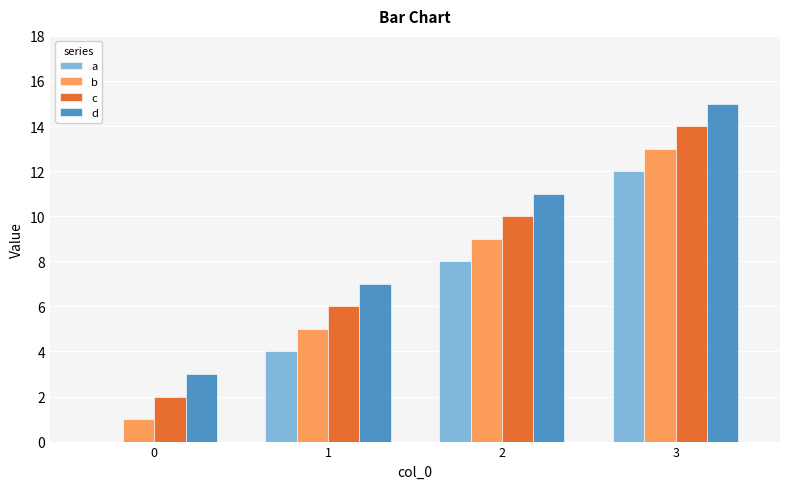

At which category is the sum across all series the highest?

3